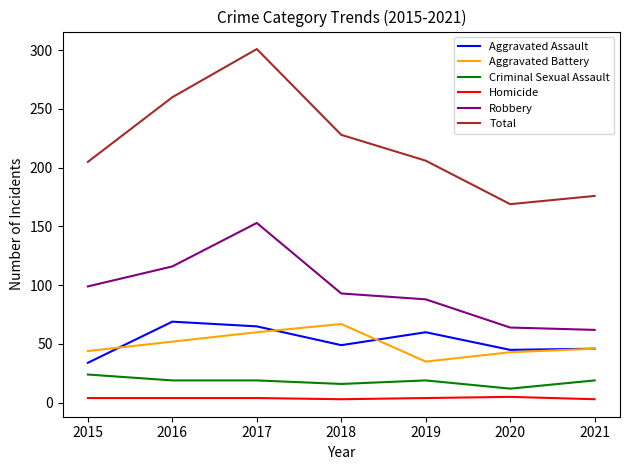

Which series has the widest spread of values?

Total